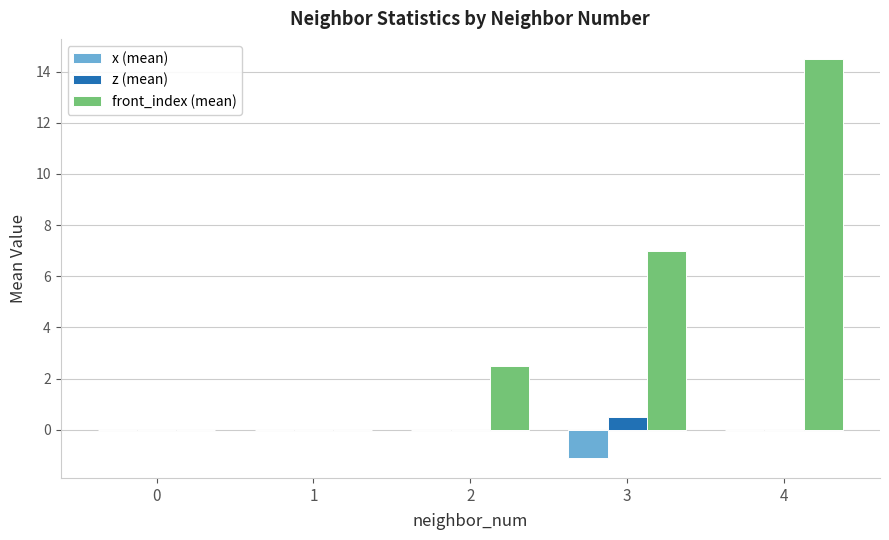

Which series changed the most between 1 and 4?

front_index (mean)